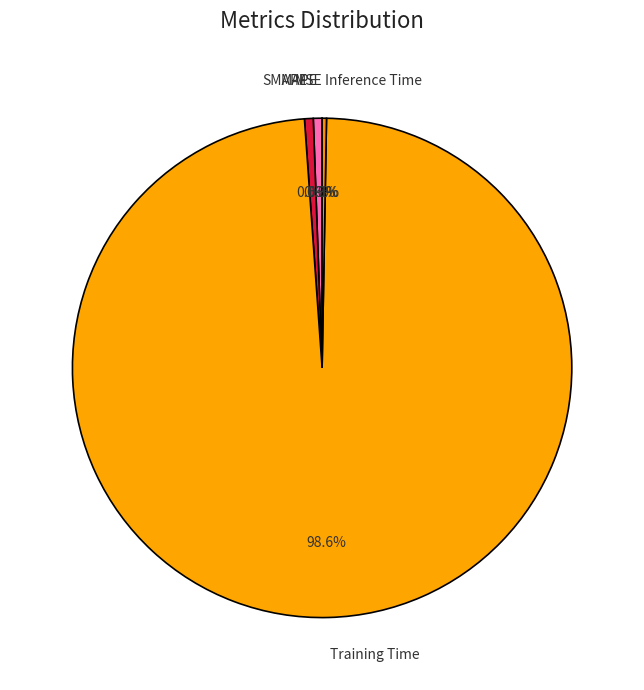

To the nearest percent, what is the difference between the largest and smallest slice percentages?

99%